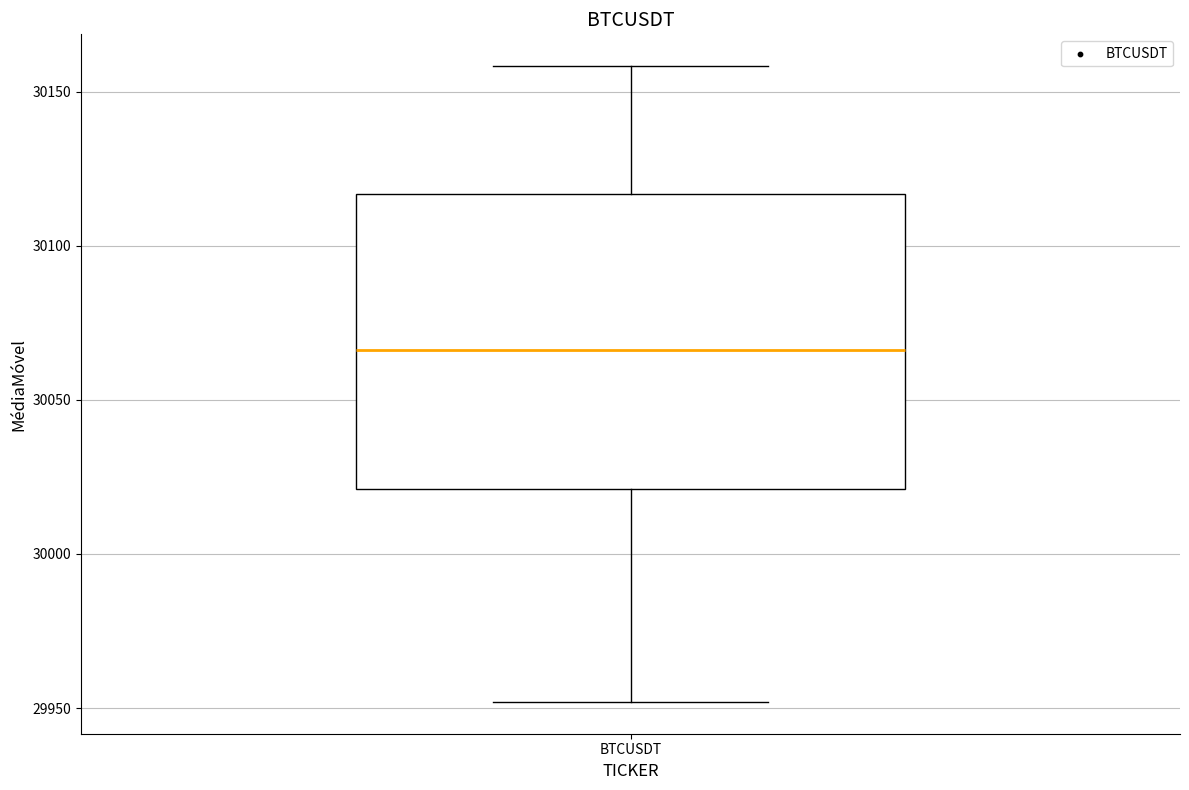

Where is the upper edge of the box for BTCUSDT on the y-axis? The values are not printed on the chart, so give them approximately, as read against the axis.

30115